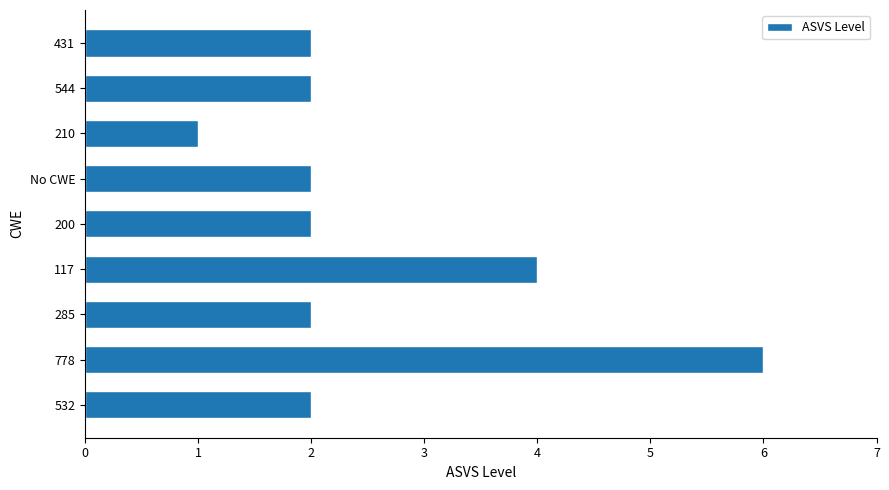

Count the number of categories in the chart.

9